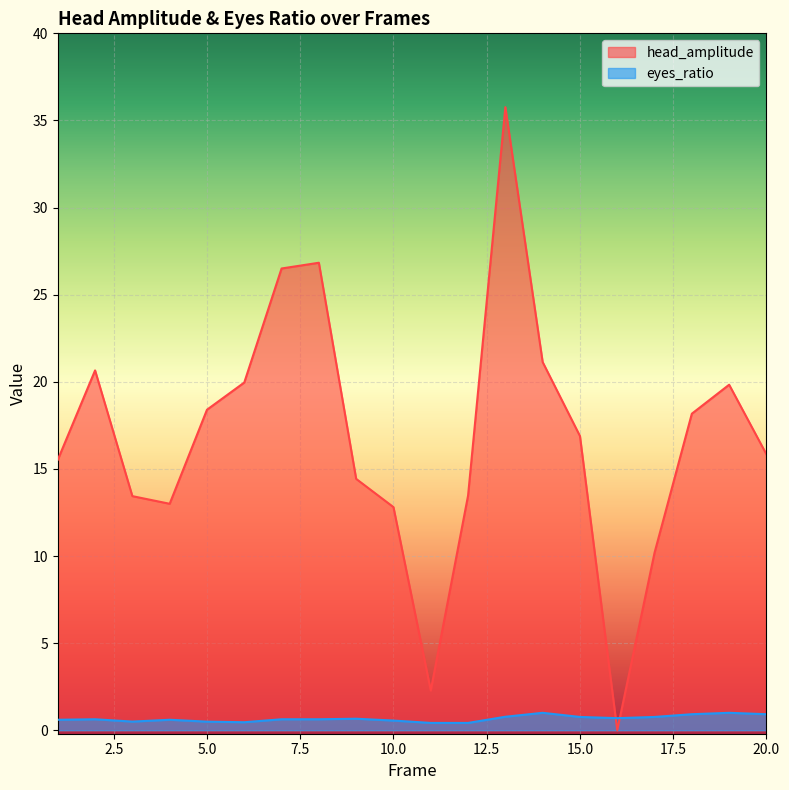

Reading right to left, transcribe all the data shown in this chart.

head_amplitude: 20=15.8	19=19.8	18=18.2	17=10.2	16=0.0	15=16.9	14=21.1	13=35.8	12=13.5	11=2.3	10=12.8	9=14.4	8=26.8	7=26.5	6=20.0	5=18.4	4=13.0	3=13.4	2=20.7	1=15.5
eyes_ratio: 20=0.9	19=1.0	18=0.9	17=0.8	16=0.7	15=0.8	14=1.0	13=0.8	12=0.4	11=0.4	10=0.6	9=0.7	8=0.6	7=0.6	6=0.5	5=0.5	4=0.6	3=0.5	2=0.6	1=0.6